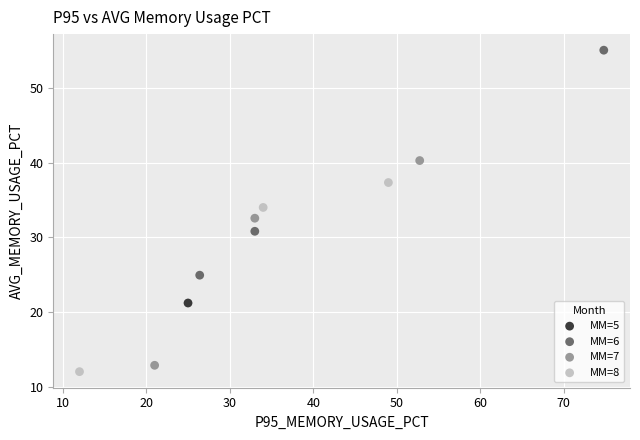

Which series reaches the maximum Y coordinate?

MM=6